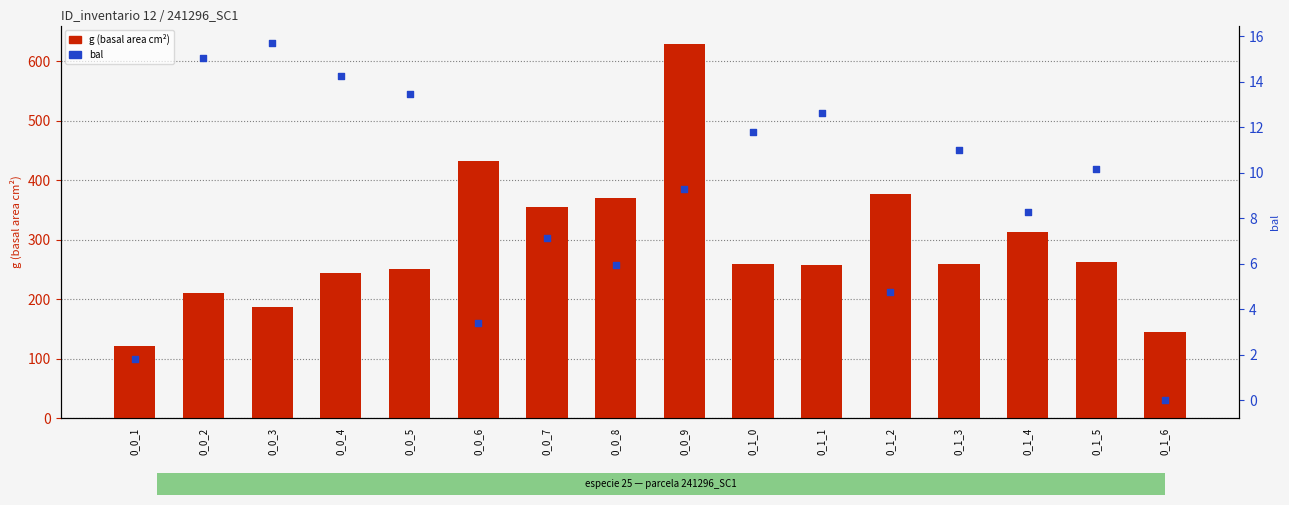

Which series has the widest spread of Y values?

g (basal area cm²)